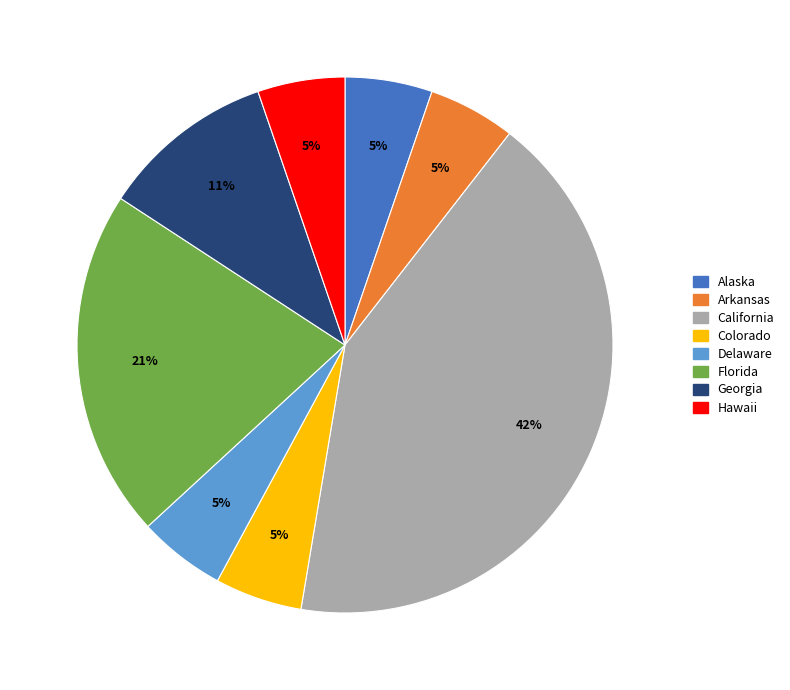

What percentage is the Colorado slice, to the nearest percent?

5%